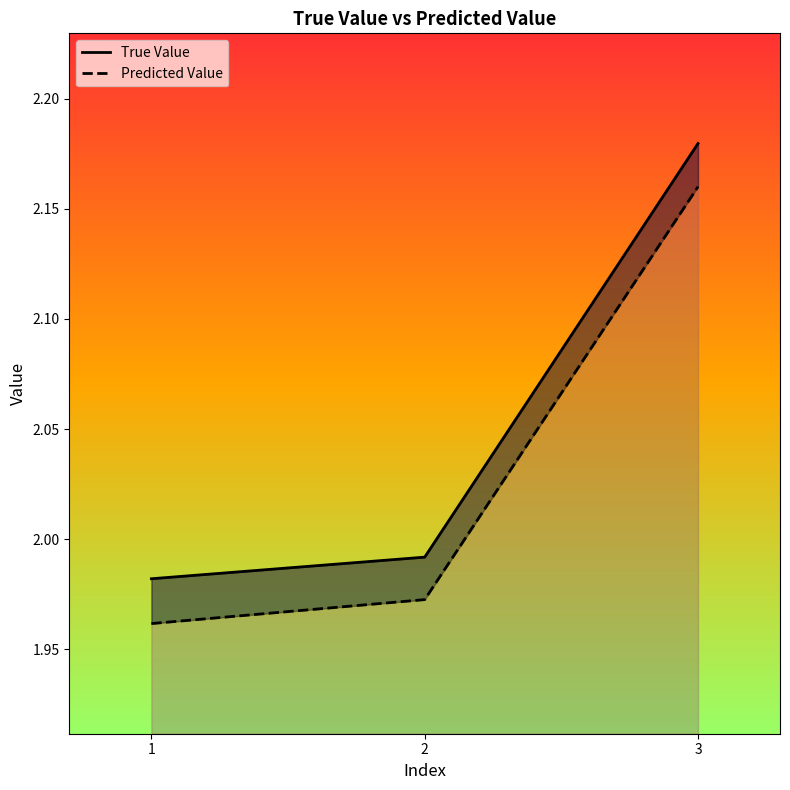

Rank the series by their average value, from highest to lowest.

True Value, Predicted Value